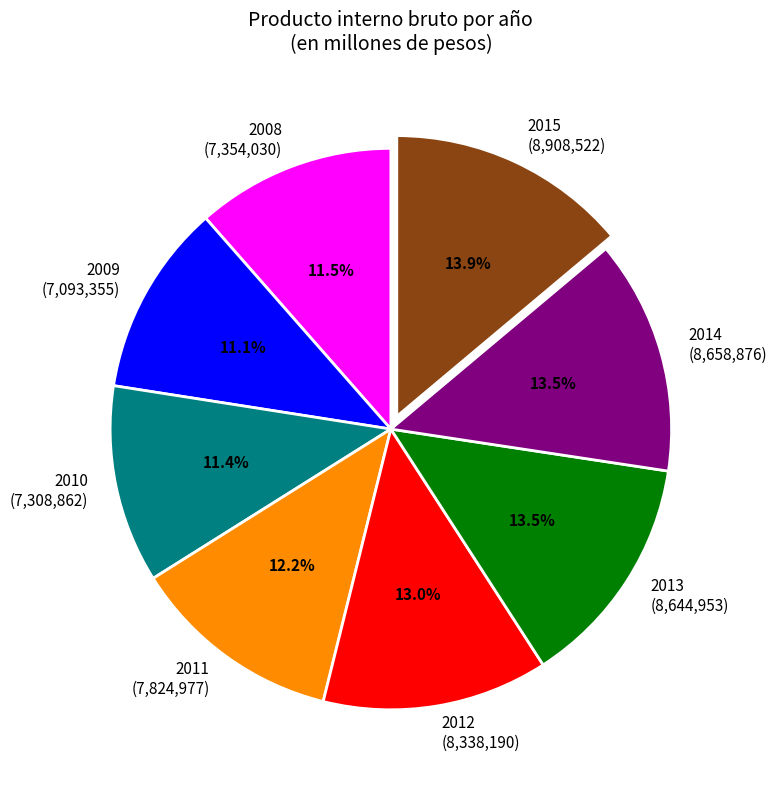

Is there a majority slice in this chart?

No